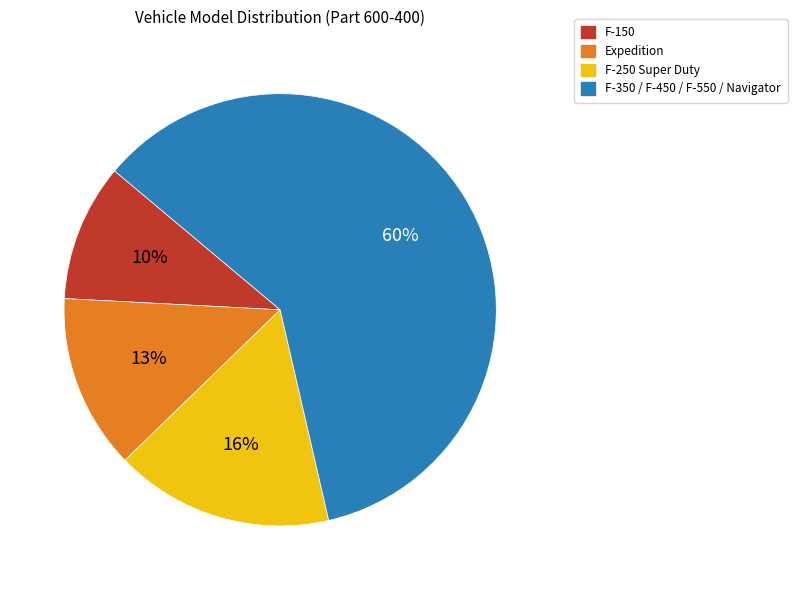

To the nearest percent, what is the combined percentage of F-350 / F-450 / F-550 / Navigator and F-150?

71%